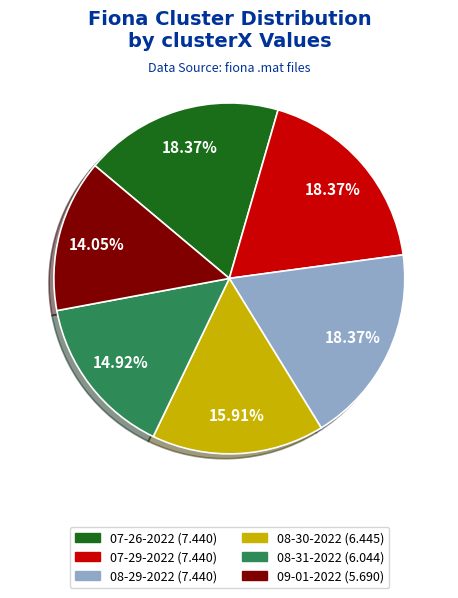

Does any single category account for the majority?

No